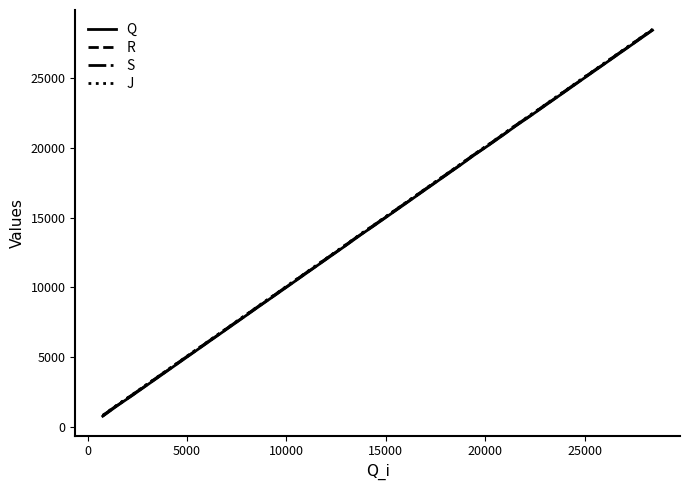

List the series in order of their overall mean, lowest first.

Q, R, S, J